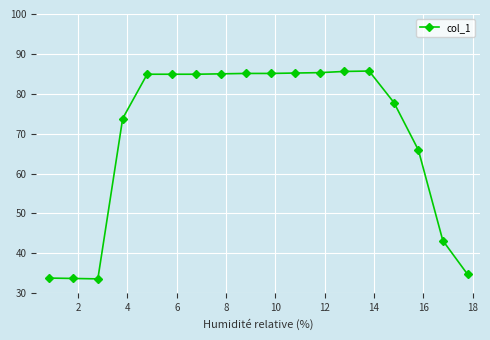

What is the smallest value displayed?

33.6